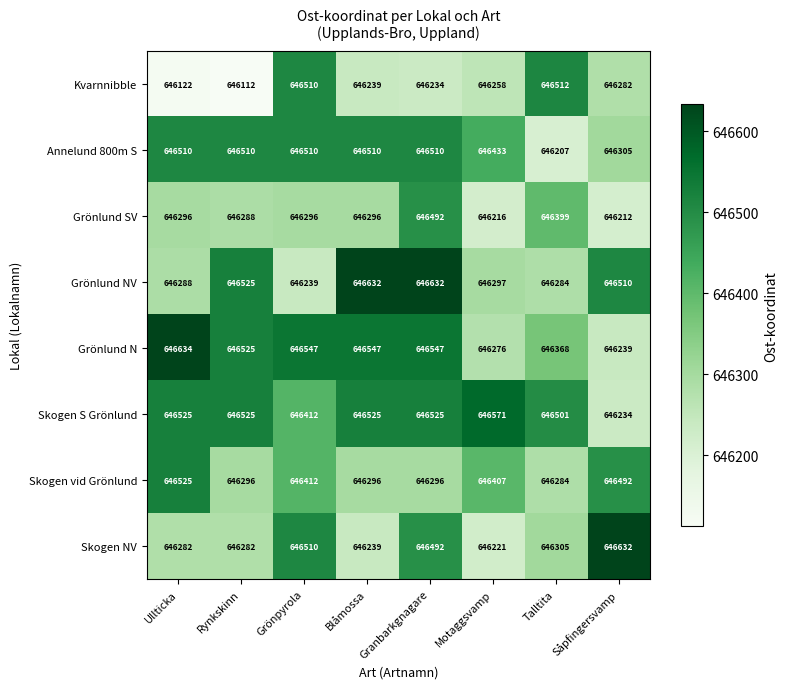

What is the greatest value displayed?

646634